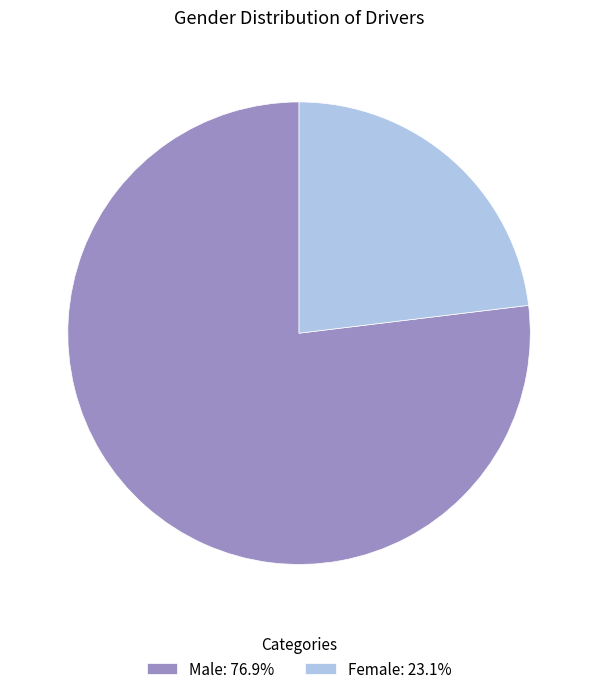

Is there a majority slice in this chart?

Yes